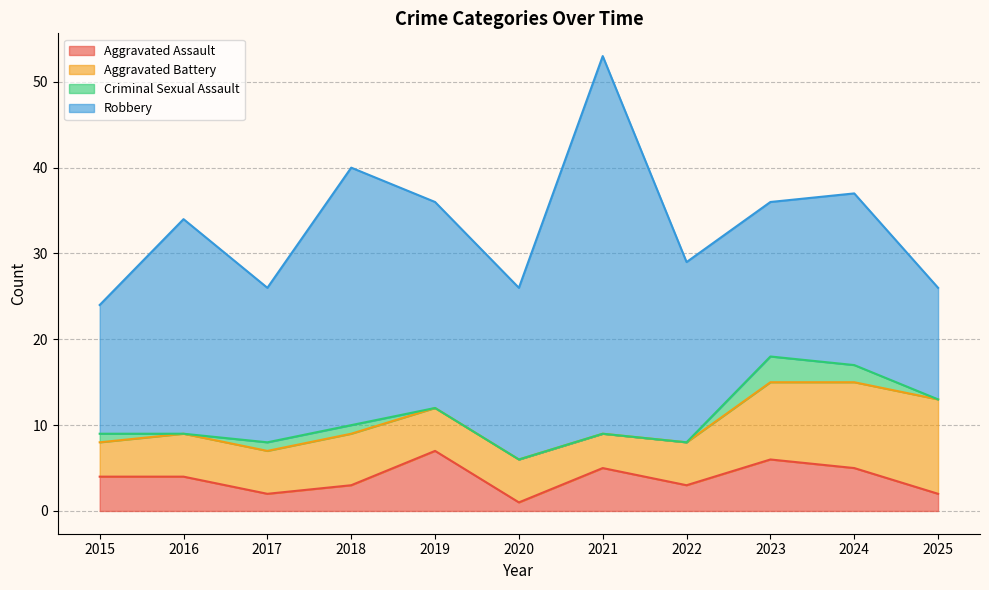

True or false: Robbery and Aggravated Assault intersect in this chart.

False